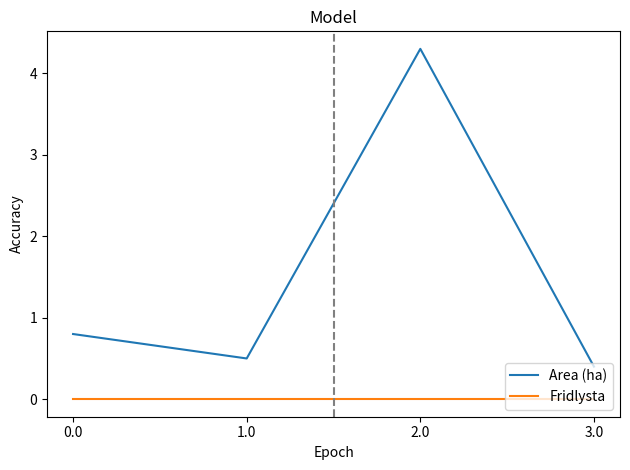

What value does the Area (ha) series have at 3.0?

0.4